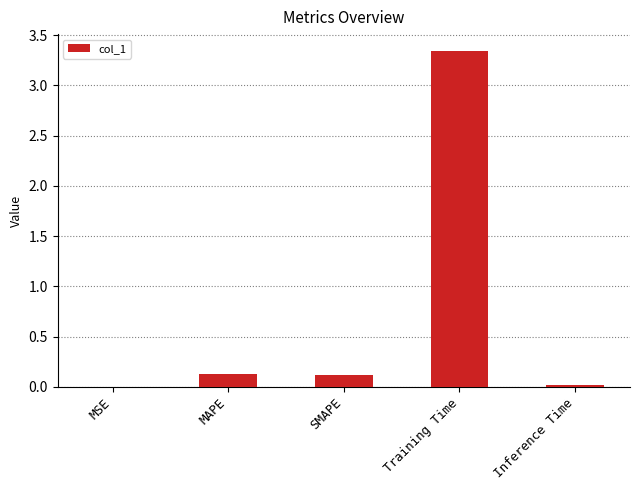

Which label corresponds to the largest value in the chart?

Training Time